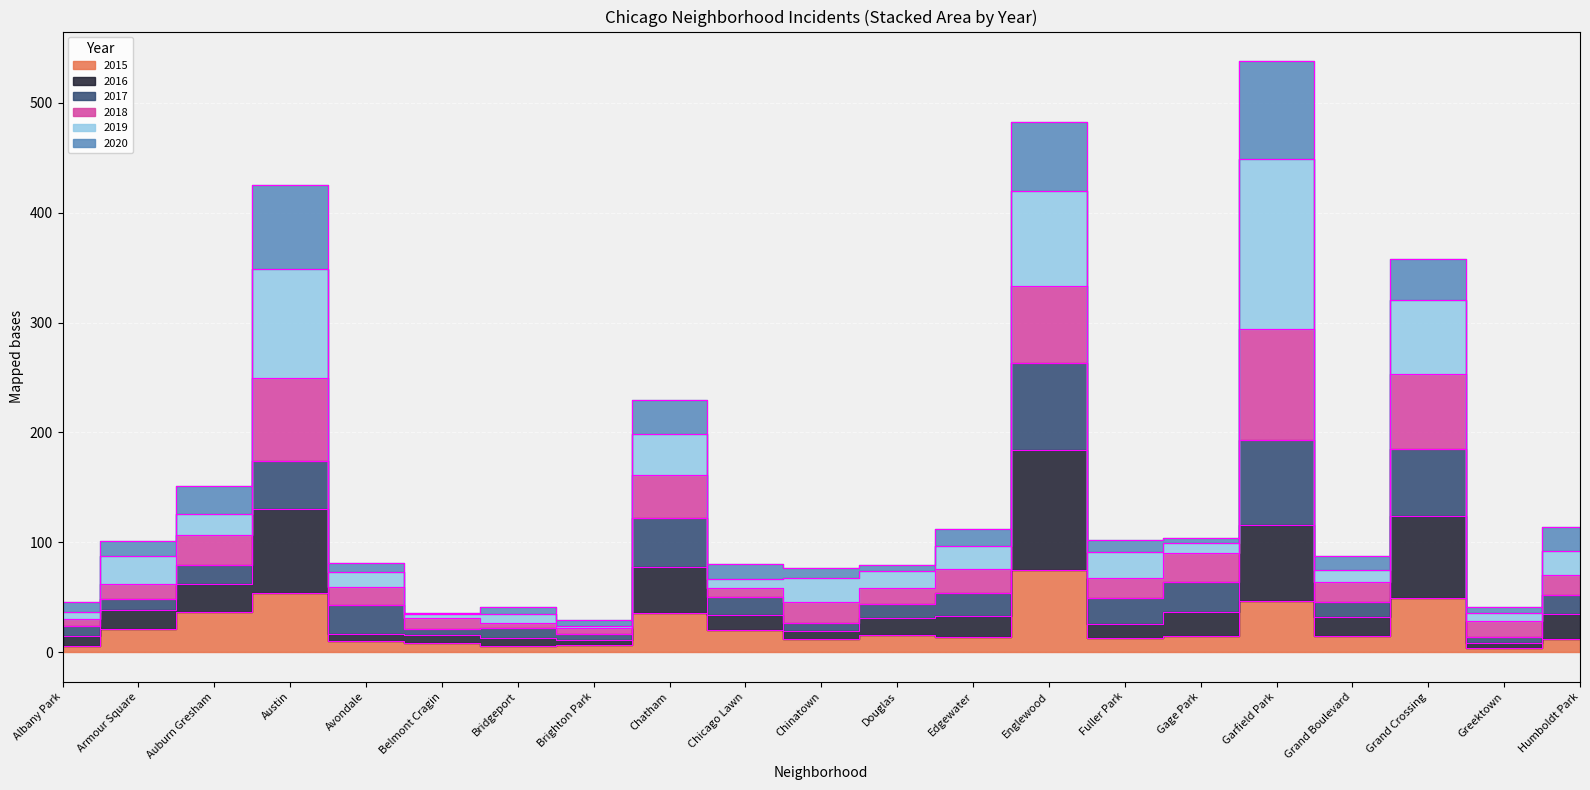

What position from the left is Auburn Gresham?

3